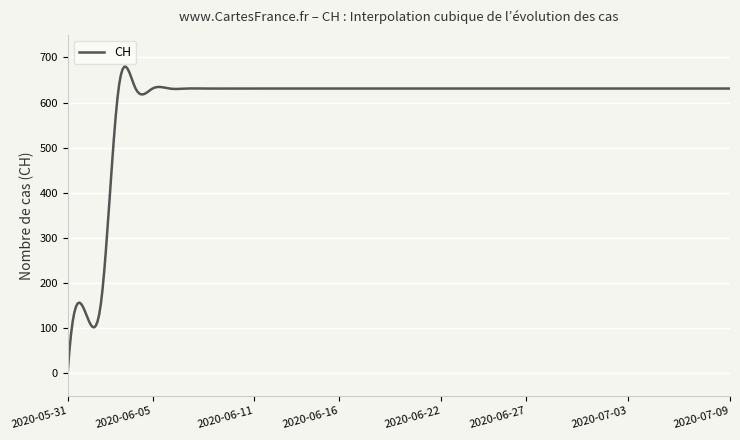

What is the greatest value displayed?

679.5